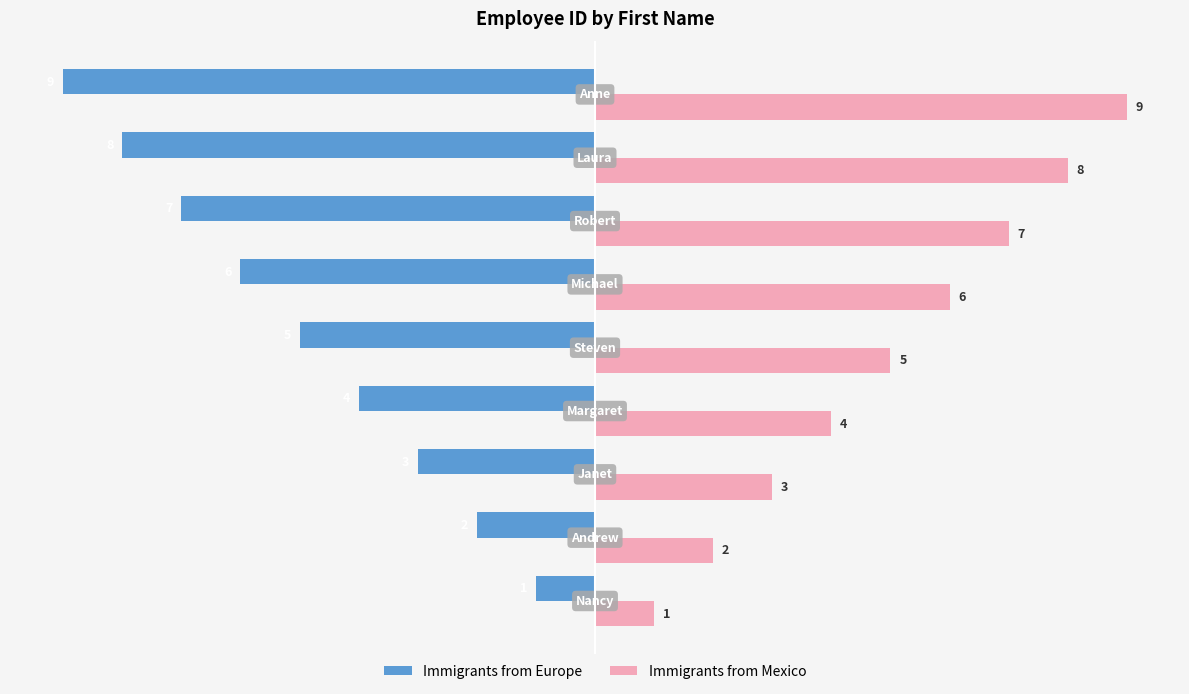

What is the lowest value of the Immigrants from Europe series?

-9